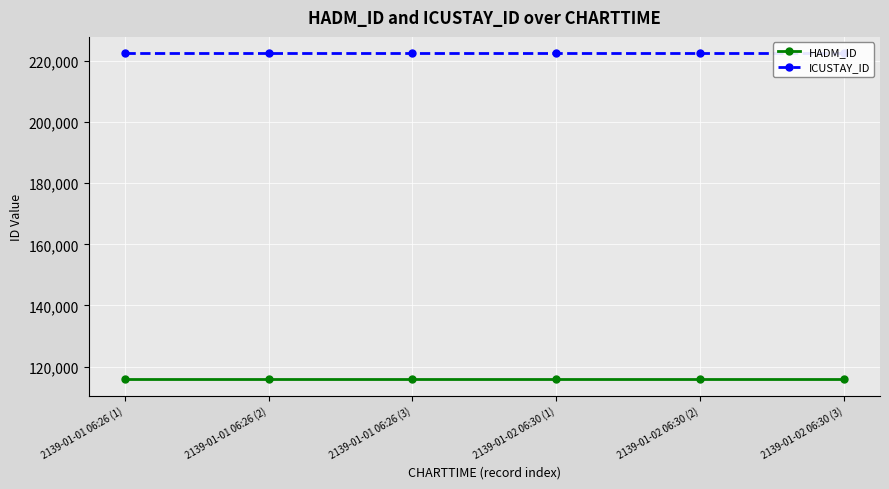

The value of HADM_ID at 2139-01-01 06:26 (3) is 115842. True or false?

True